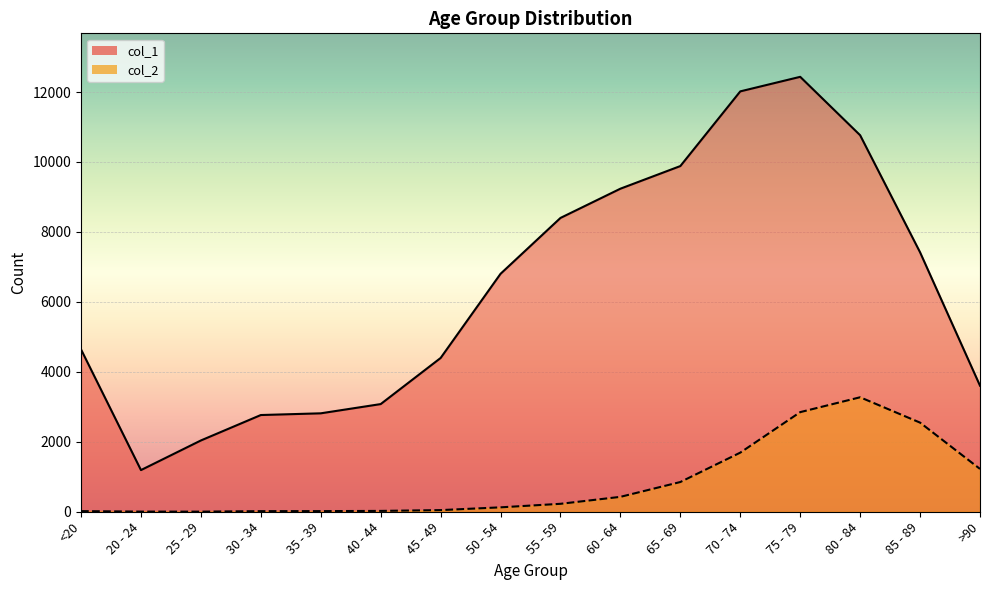

At how many categories does at least one series exceed 3342?

11